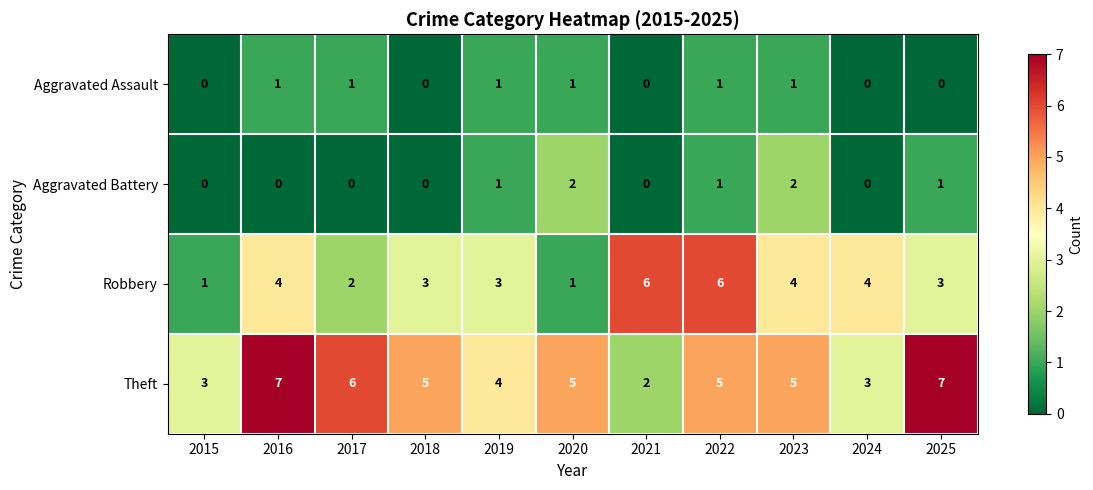

Which category has the lowest value in the Theft series?

2021